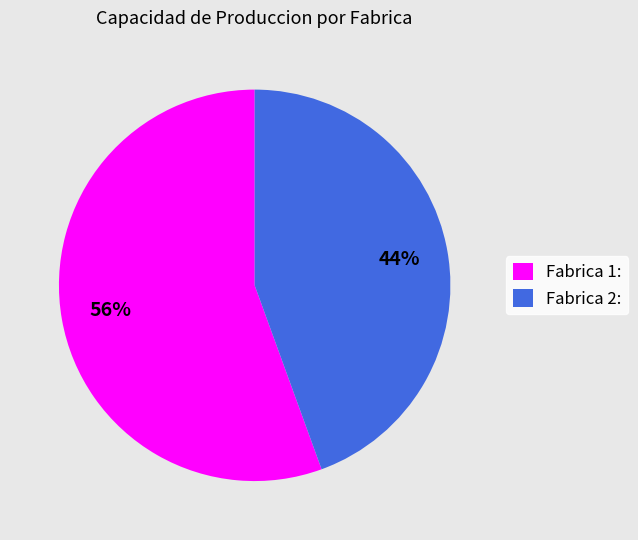

True or false: Fabrica 1: accounts for 41% of the total.

False